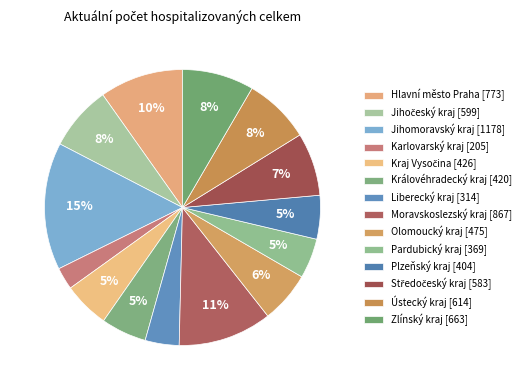

Is the sum of Pardubický kraj and Liberecký kraj greater than half?

No